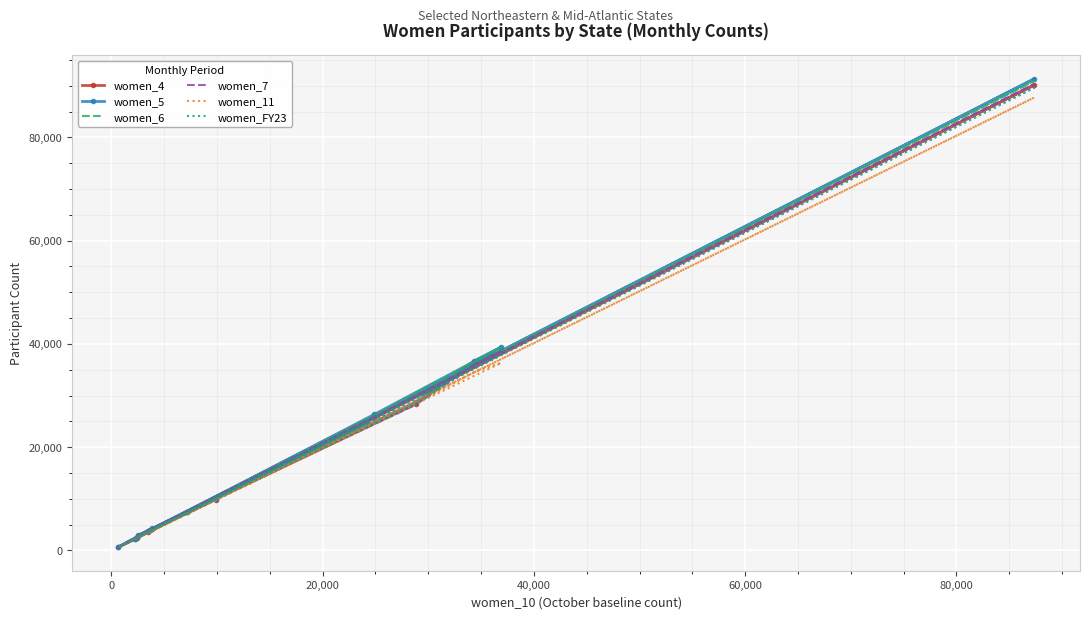

What is the difference between the second highest and second lowest values in the women_6 series?

37163.0